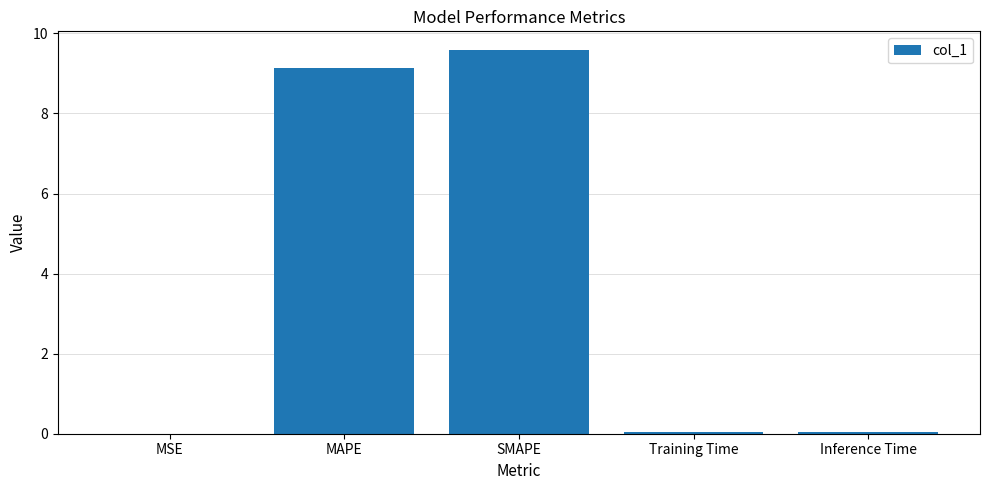

Which label corresponds to the largest value in the chart?

SMAPE